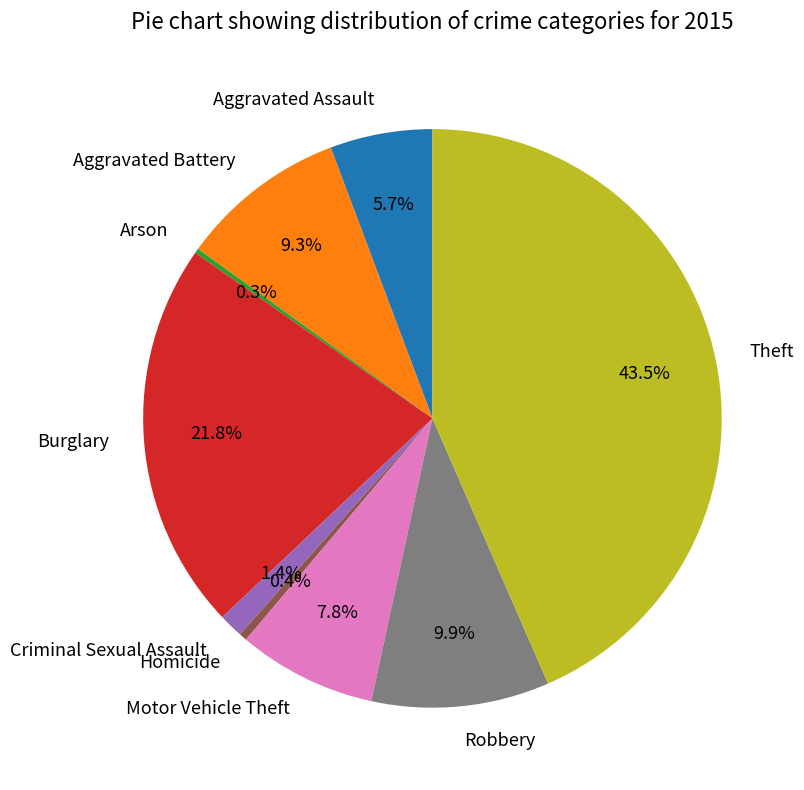

Which slice is the largest?

Theft